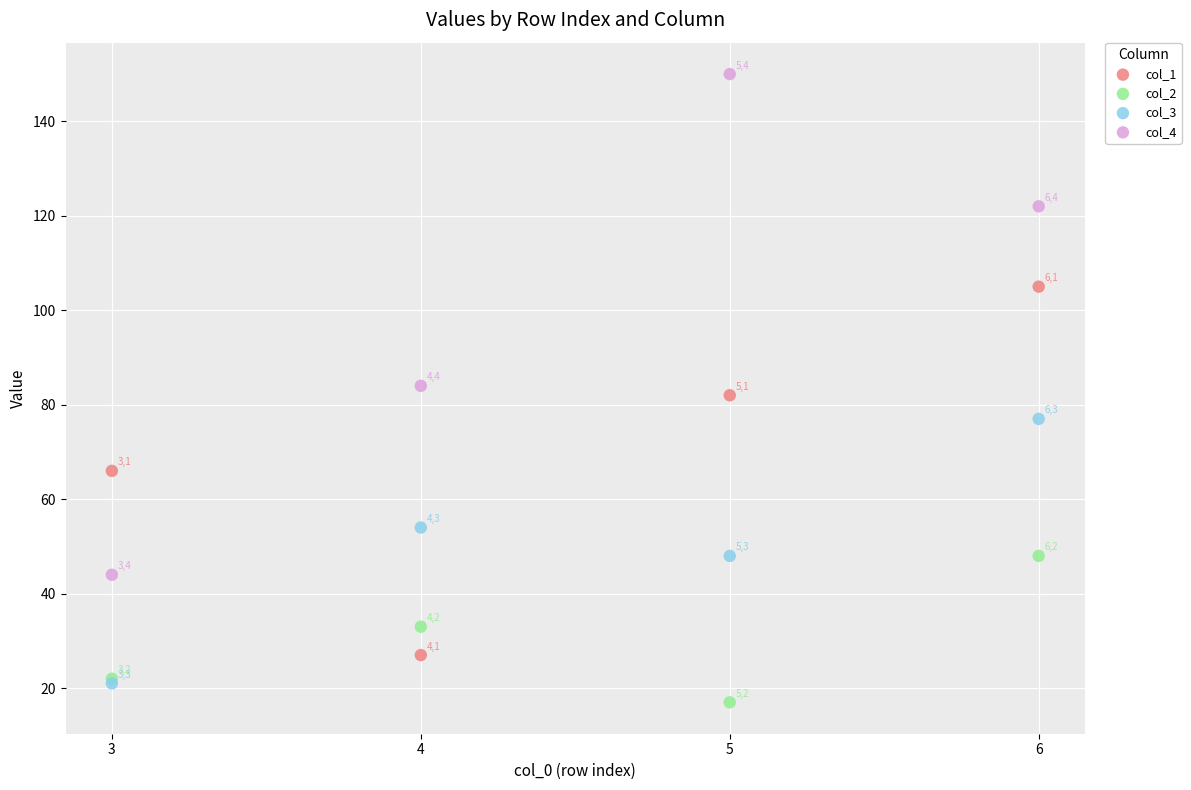

Which series contains the highest Y value?

col_4